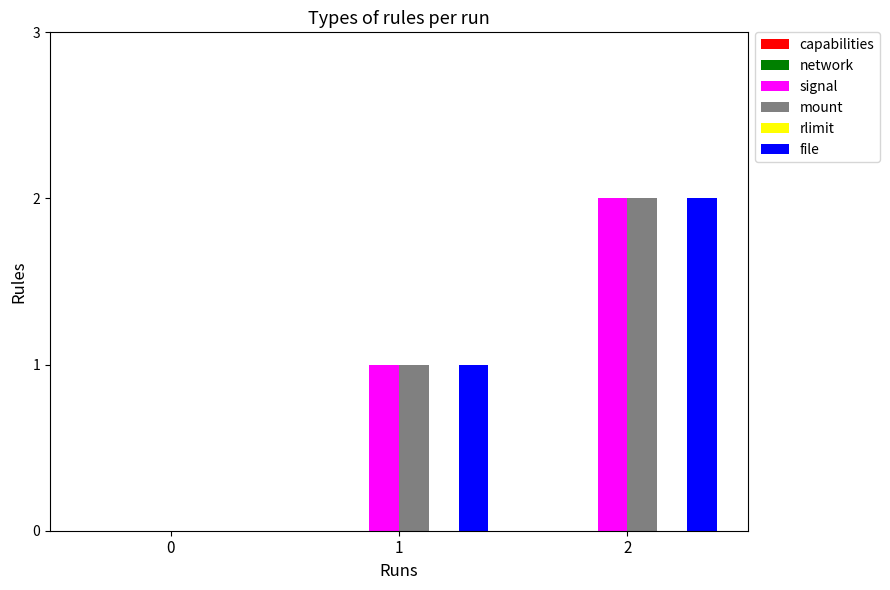

Is the value of signal at 2 greater than the value of file at 1?

Yes